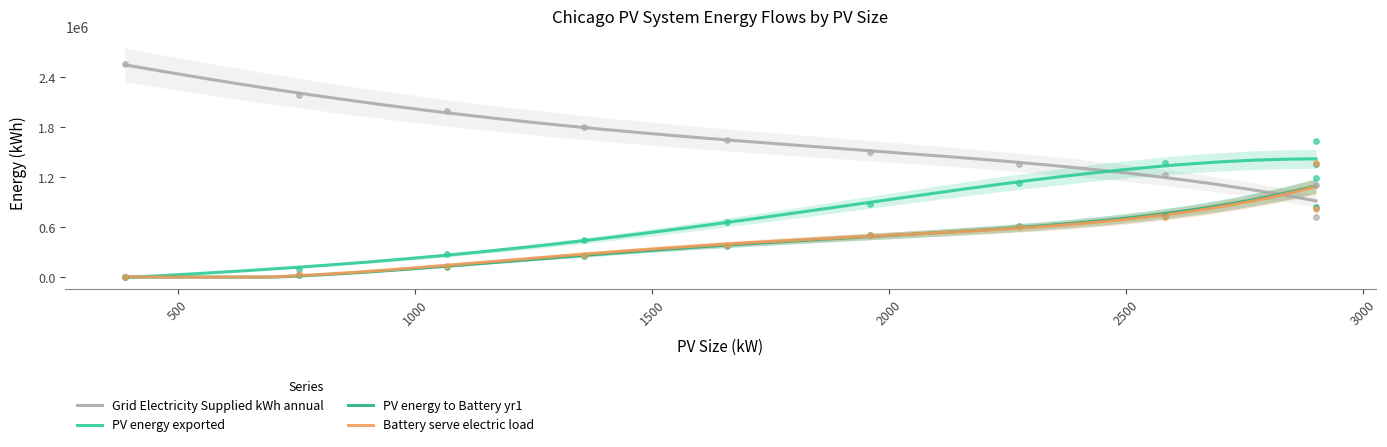

Which series reaches the maximum Y coordinate?

Grid_Electricity_Supplied_kWh_annual